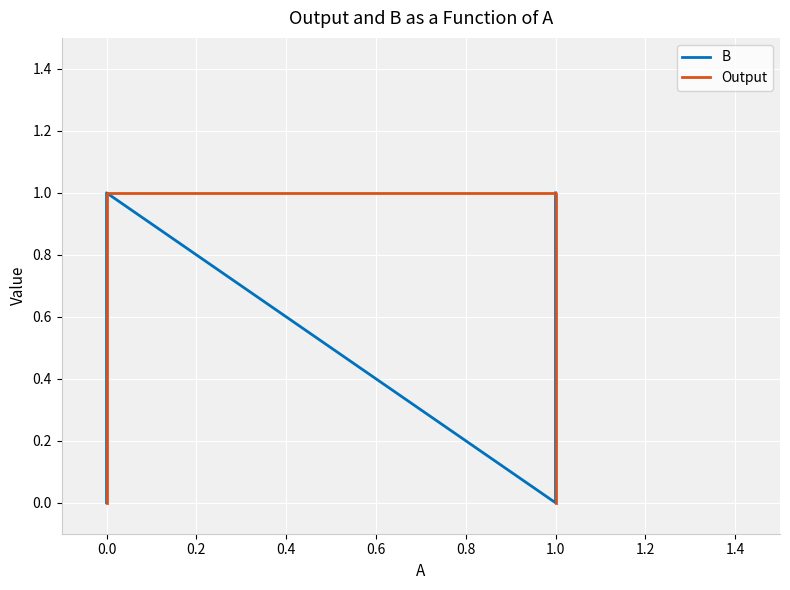

What is the total value across all series at 1.0?

1